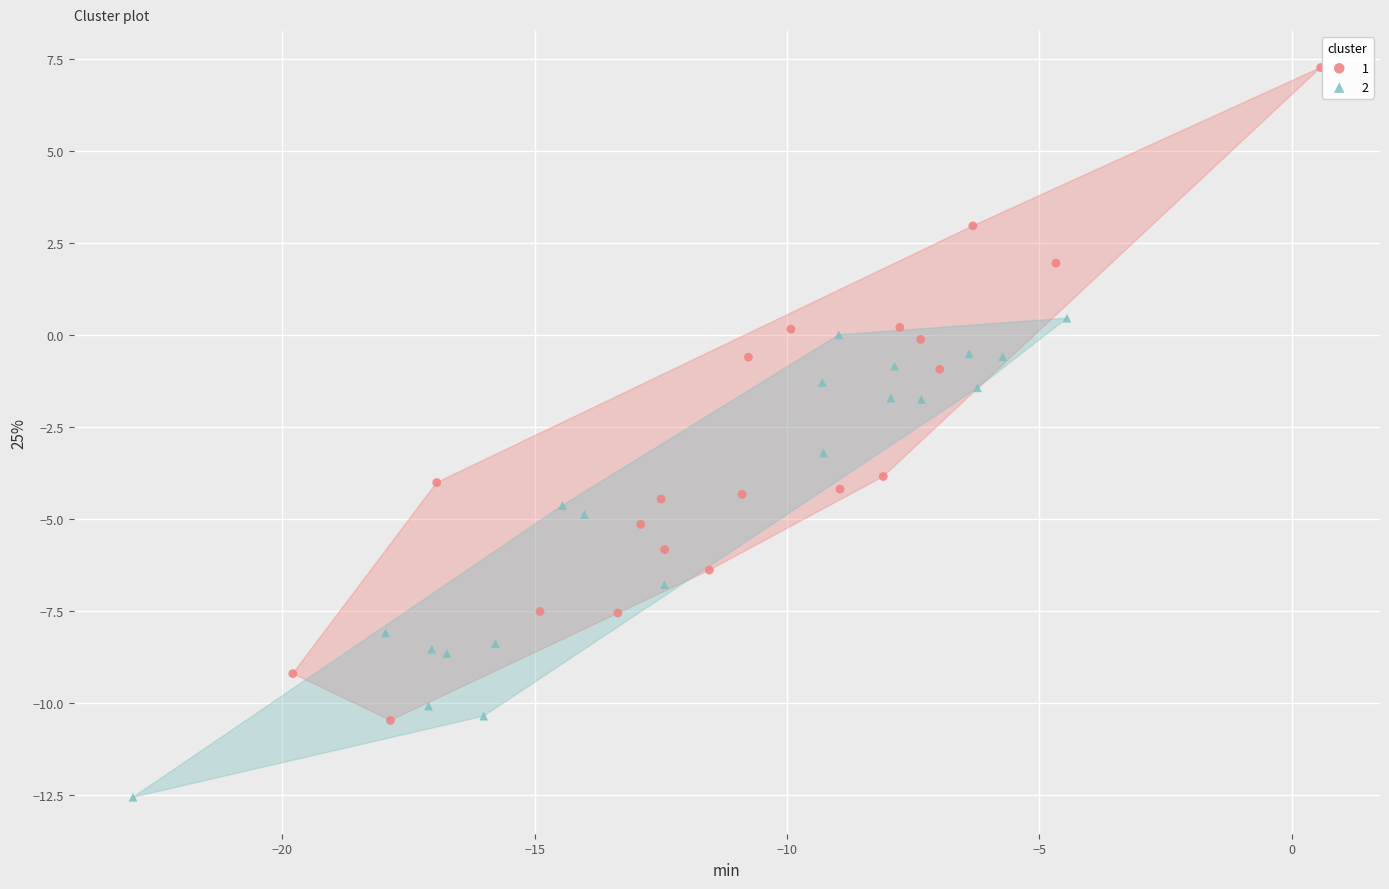

What are all the series names shown in the legend?

1, 2